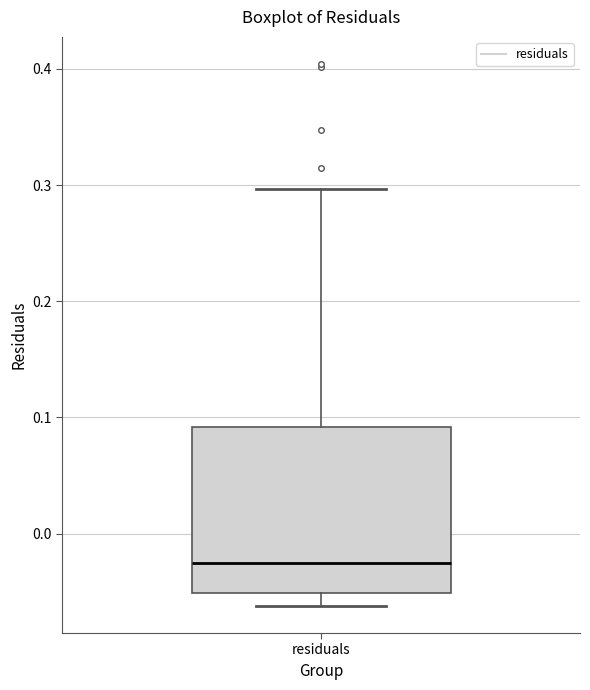

Read this box plot against the y-axis: the position of the median line, the range covered by the box, and the ends of both whiskers. The values are not printed on the chart, so give them approximately, as read against the axis.

median -0.02, box -0.05 to 0.09, whiskers -0.06 to 0.30